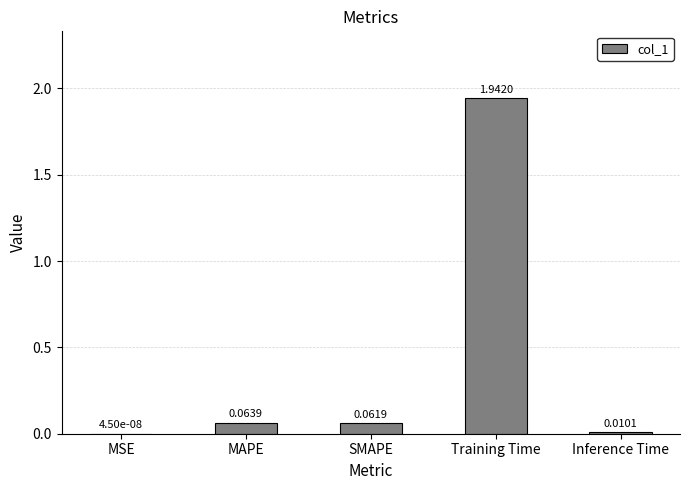

Which label corresponds to the largest value in the chart?

Training Time